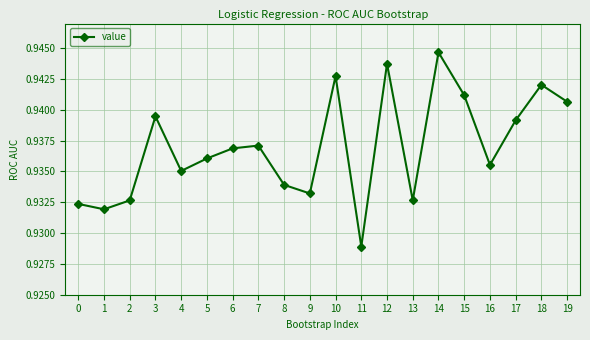

How many values are between 0 and 1?

20